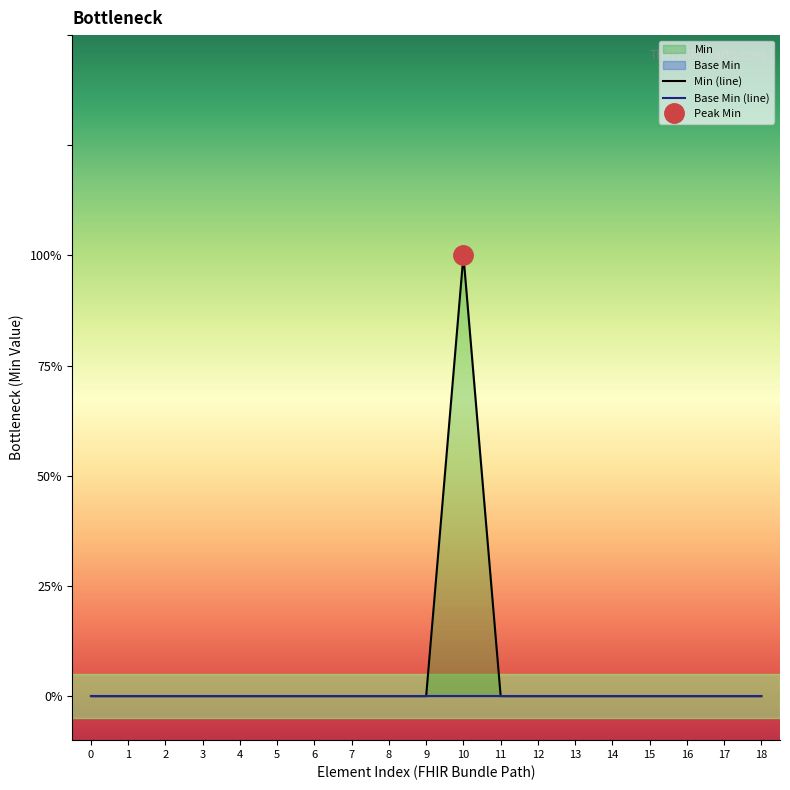

What is the maximum value shown in the chart?

1